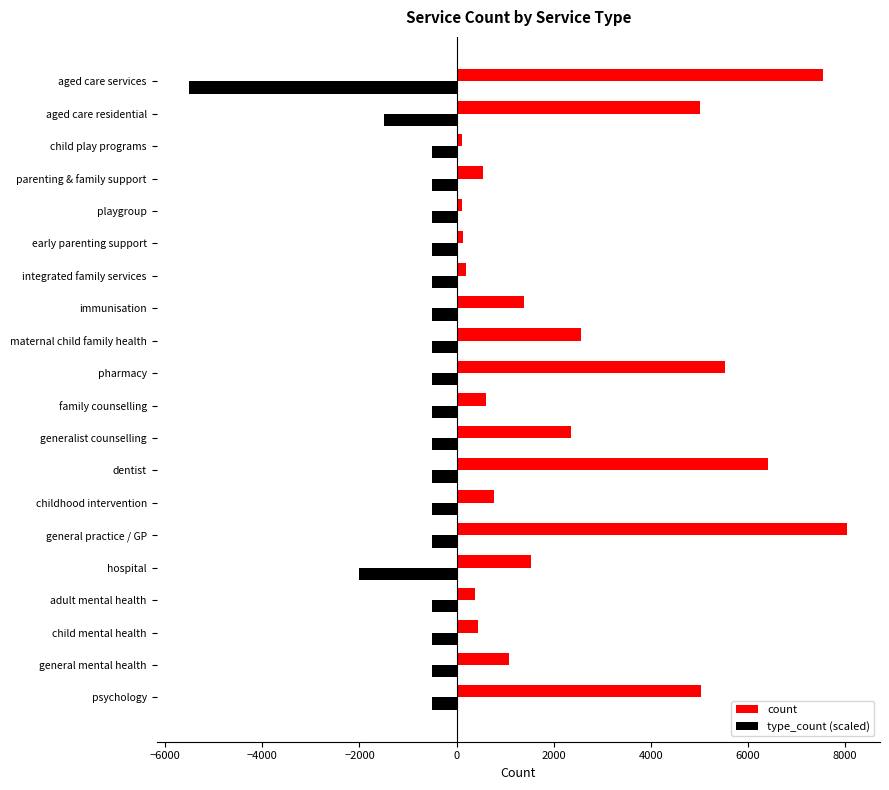

What is the maximum value for type_count (scaled)?

-500